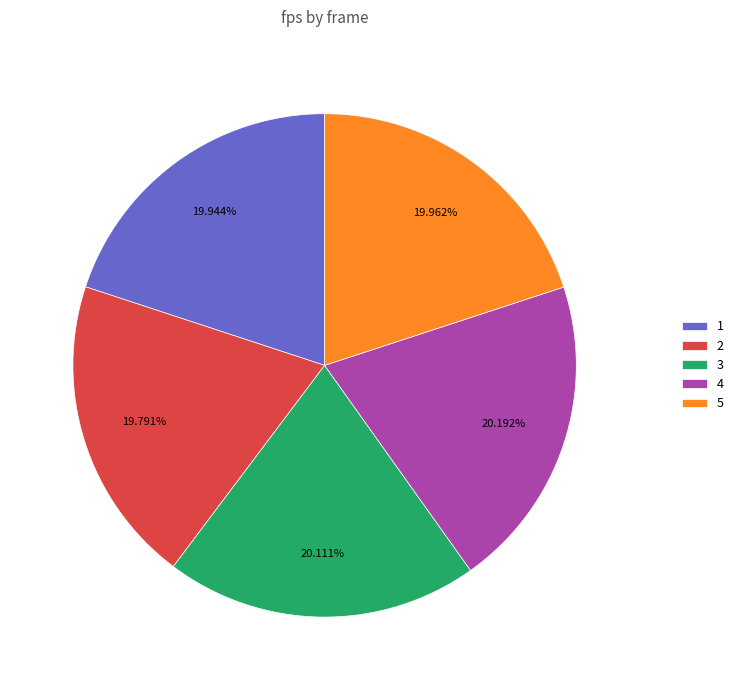

To the nearest percent, what is the combined percentage of 1 and 2?

40%